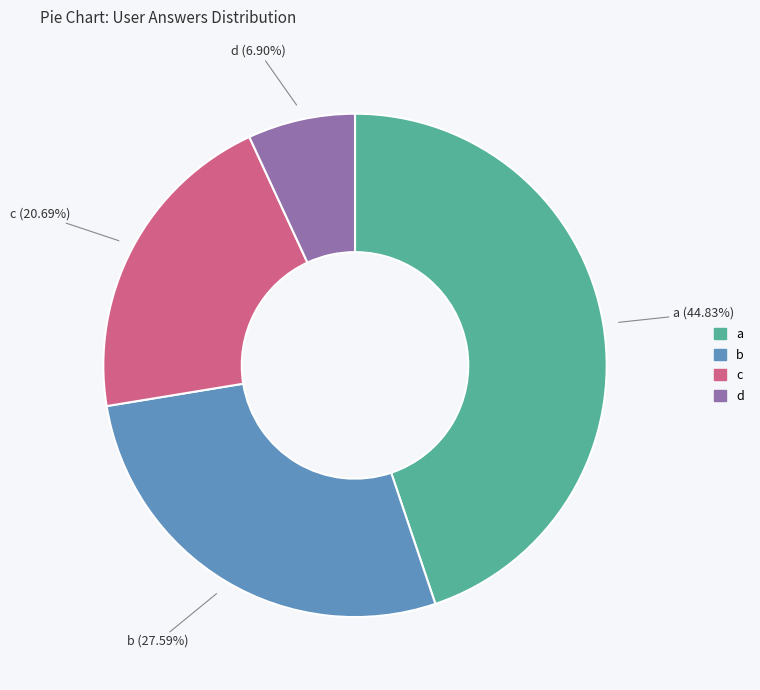

Is there any slice that represents more than half of the pie?

No